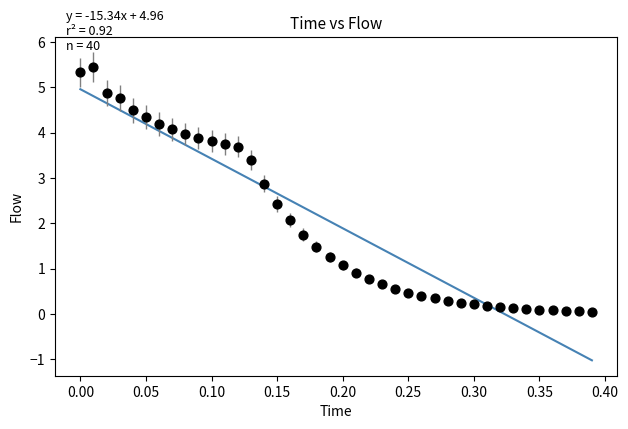

What is the range of Y values (max minus min)?

5.4